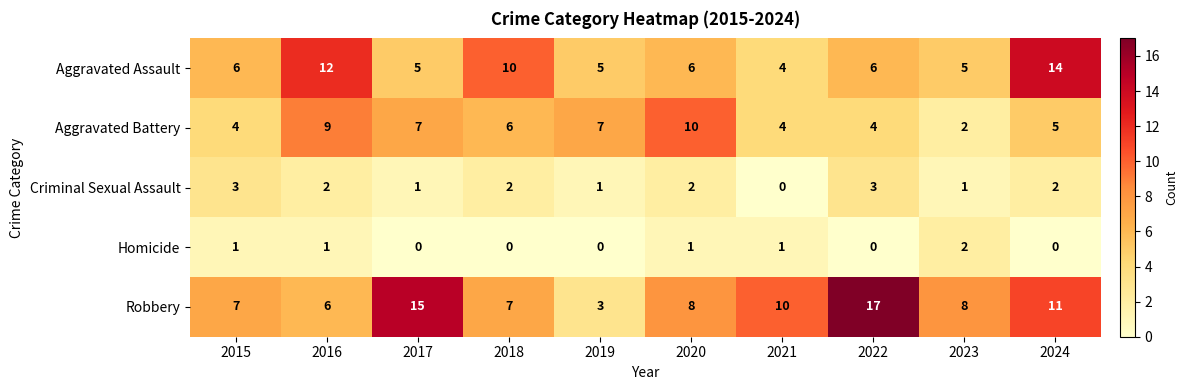

What is the average value of the Robbery series?

9